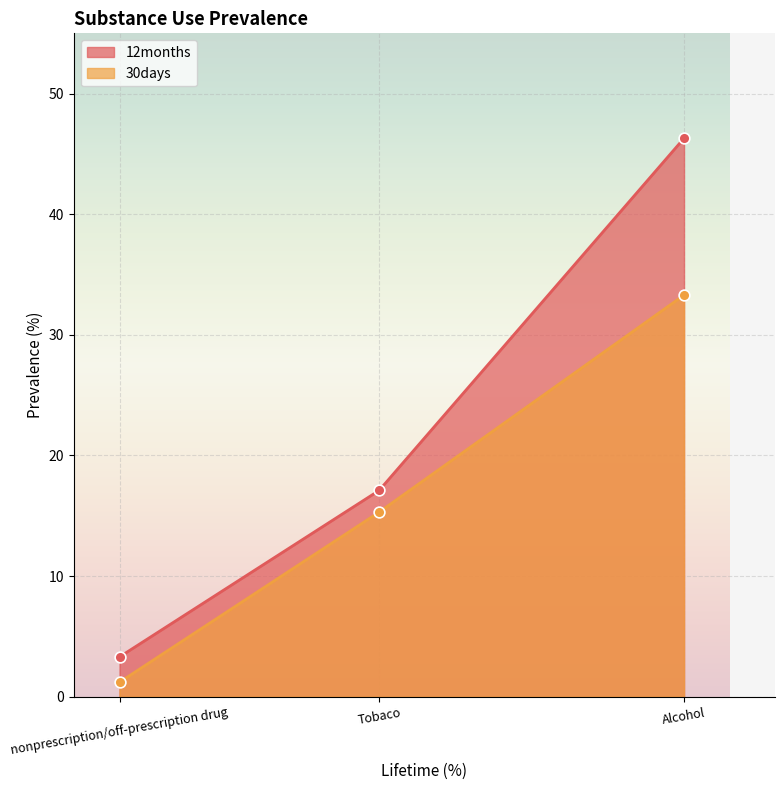

What is the difference between the highest and lowest values at Alcohol?

13.0